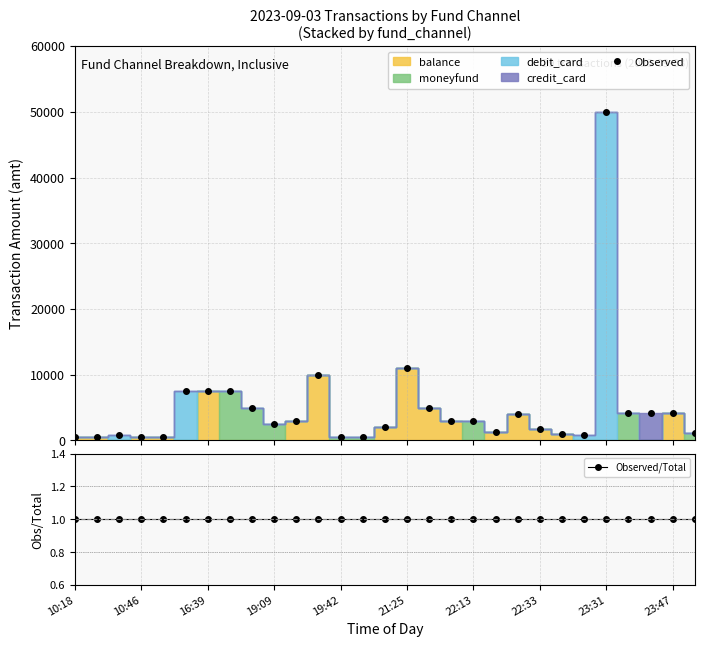

Is the value of Observed/Total at 11 greater than the value of Observed at 11?

No